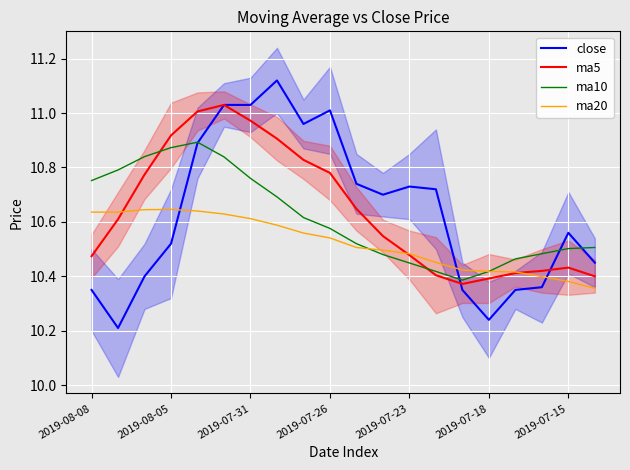

The value of ma5 at 2019-07-31 is 16.2. True or false?

False